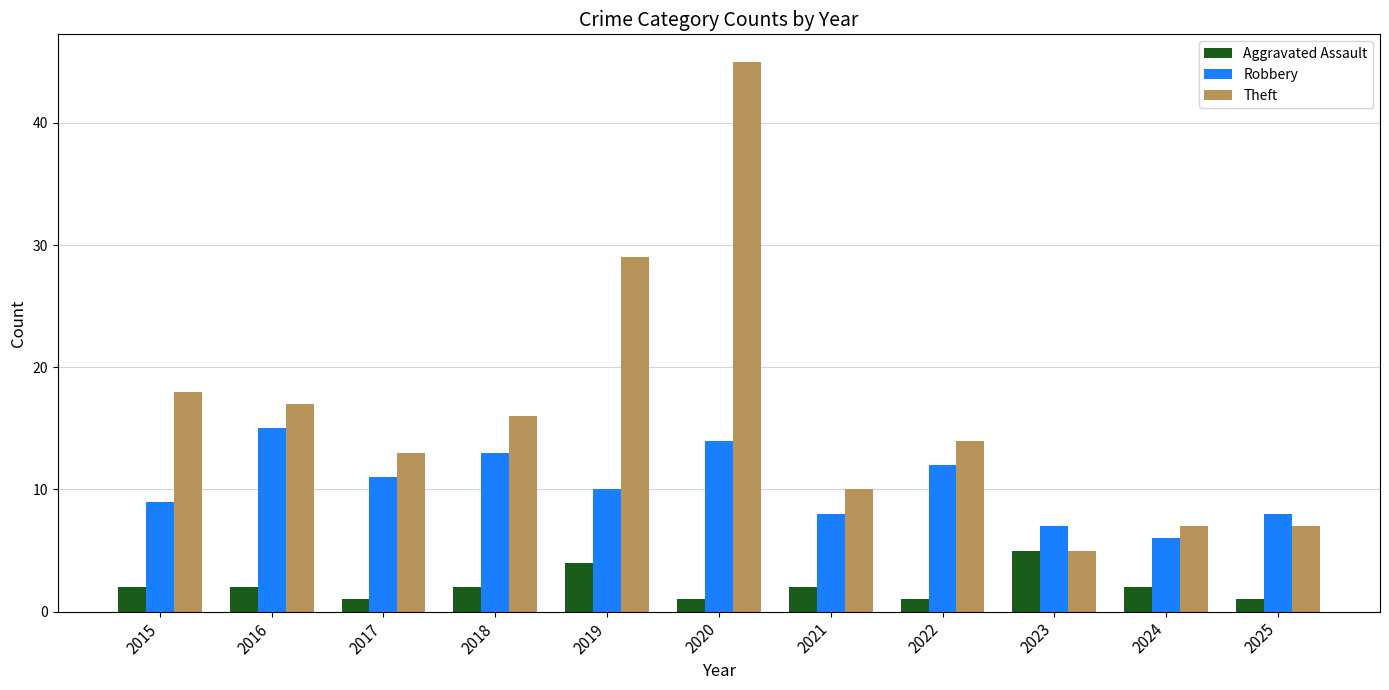

Is it true that Theft equals 7 at 2024?

True